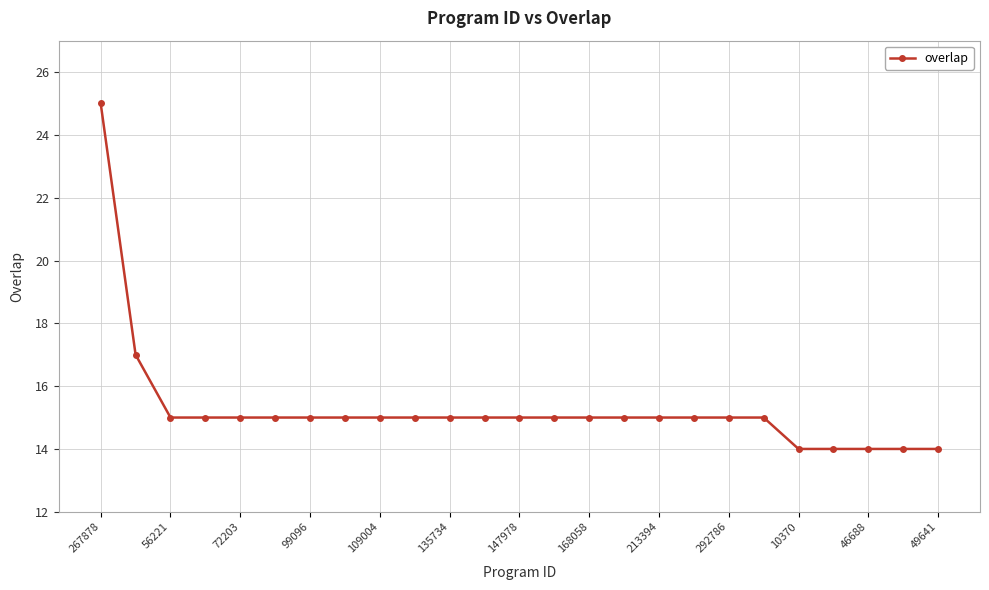

What is the greatest value displayed?

25